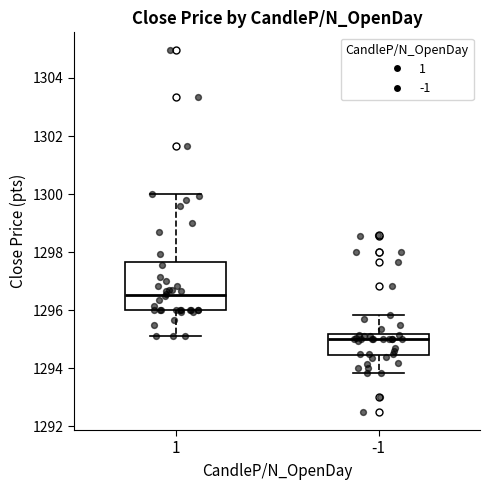

Reading left to right, transcribe this box plot: for each box, give where its median line is, the range the box spans, and where its two whiskers end, as read against the y-axis. The values are not printed on the chart, so give them approximately, as read against the axis.

1: median 1296.6, box 1296.0 to 1297.6, whiskers 1295.2 to 1300.0
-1: median 1295.0, box 1294.4 to 1295.2, whiskers 1293.8 to 1295.8